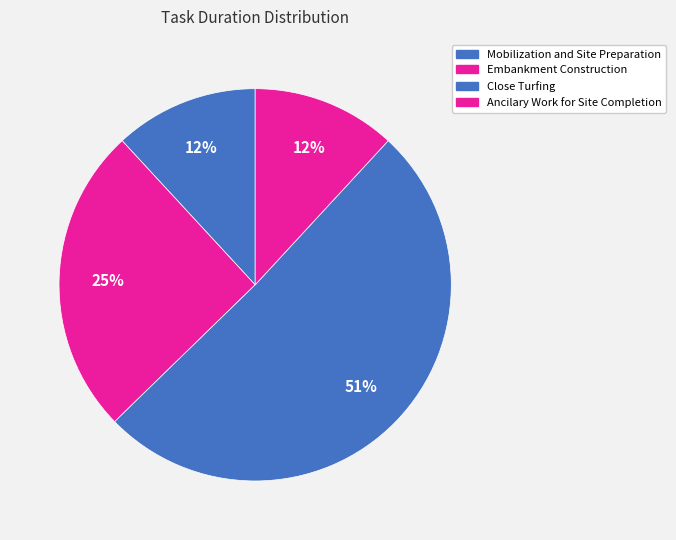

To the nearest percent, what is the difference between the largest and smallest slice percentages?

39%